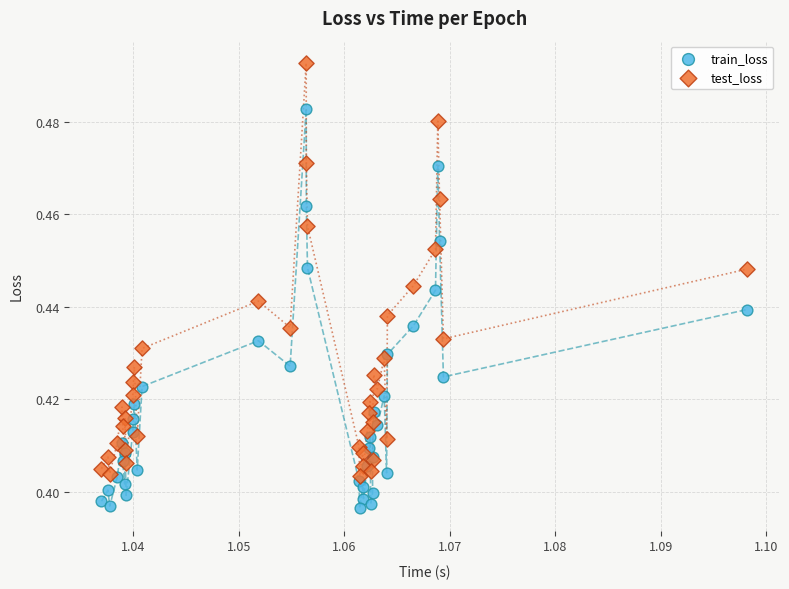

Which series reaches the maximum Y coordinate?

test_loss